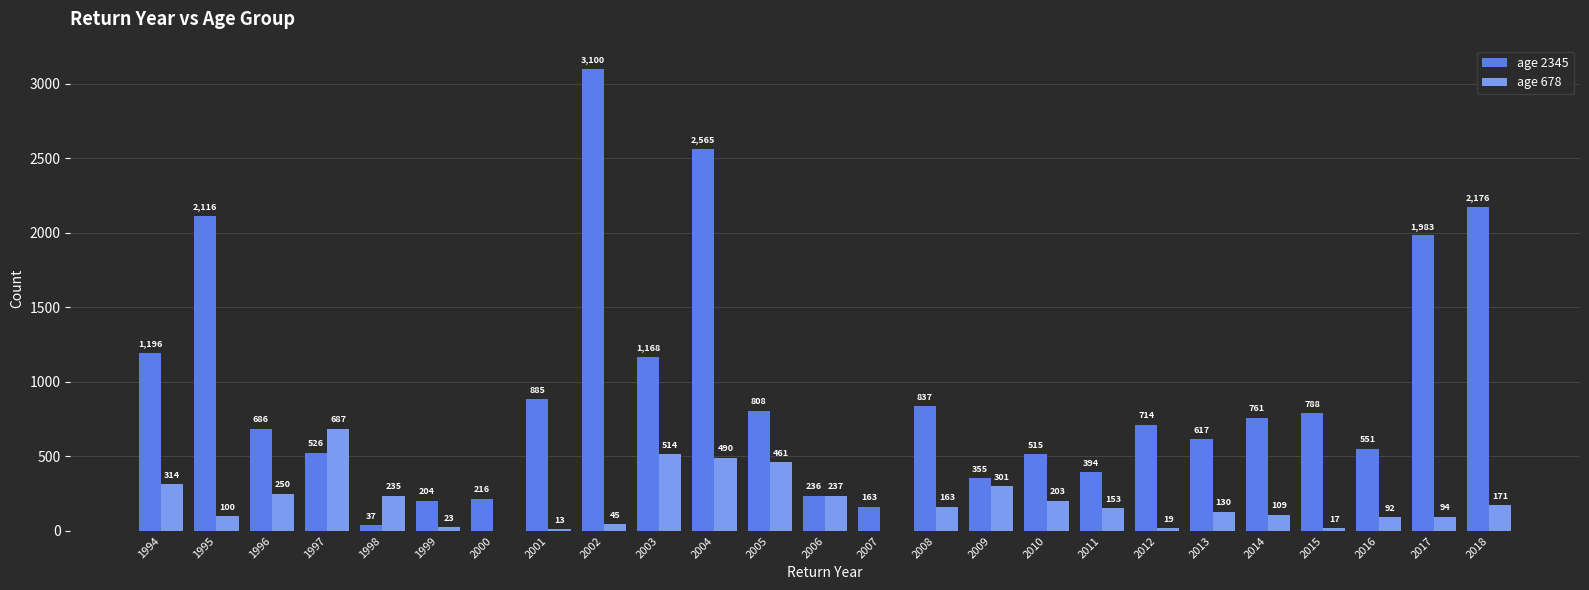

The age 678 series shows 50 at 1998. True or false?

False